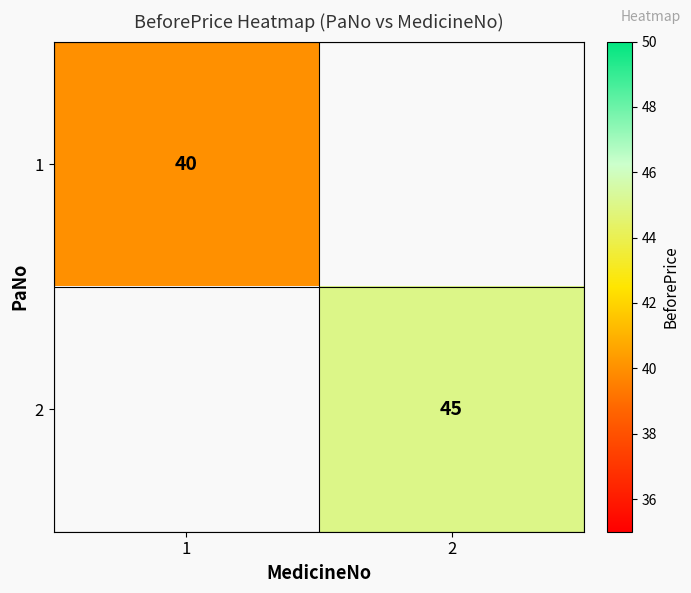

Is it true that 2 equals 65 at 2?

False